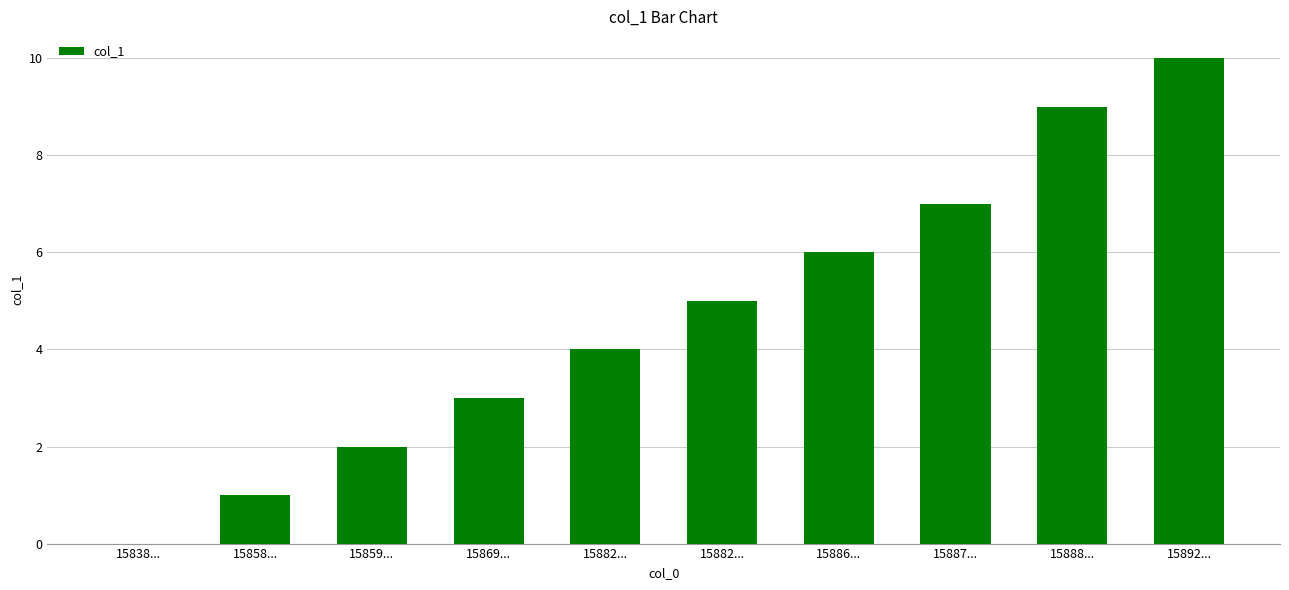

How many positive values are there?

9